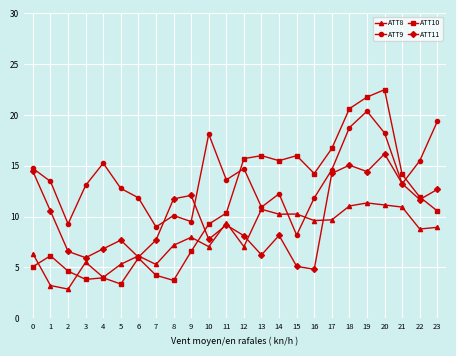

What are all the series names shown in the legend?

ATT8, ATT9, ATT10, ATT11